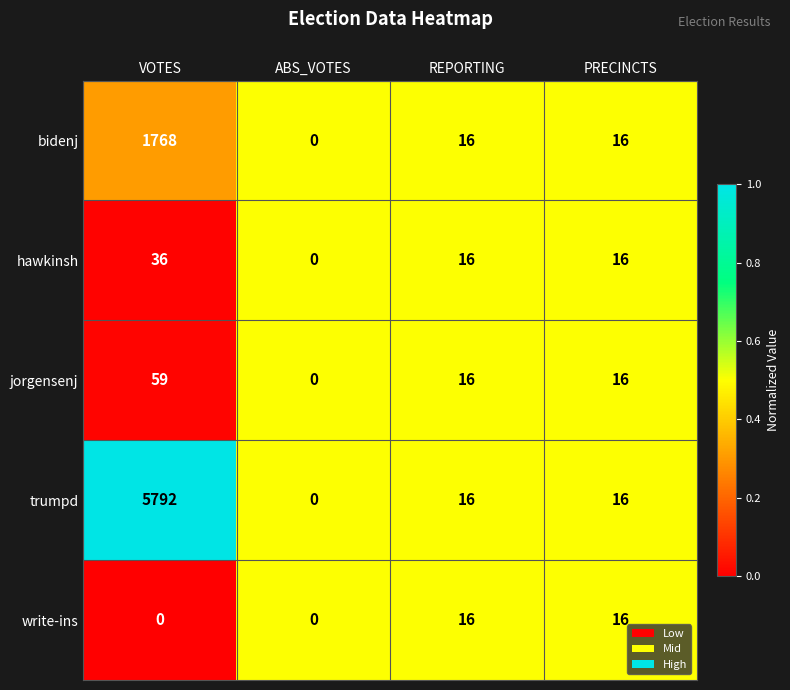

Reading right to left, list all the values displayed in this chart.

bidenj: 16	16	0	1768
hawkinsh: 16	16	0	36
jorgensenj: 16	16	0	59
trumpd: 16	16	0	5792
write-ins: 16	16	0	0